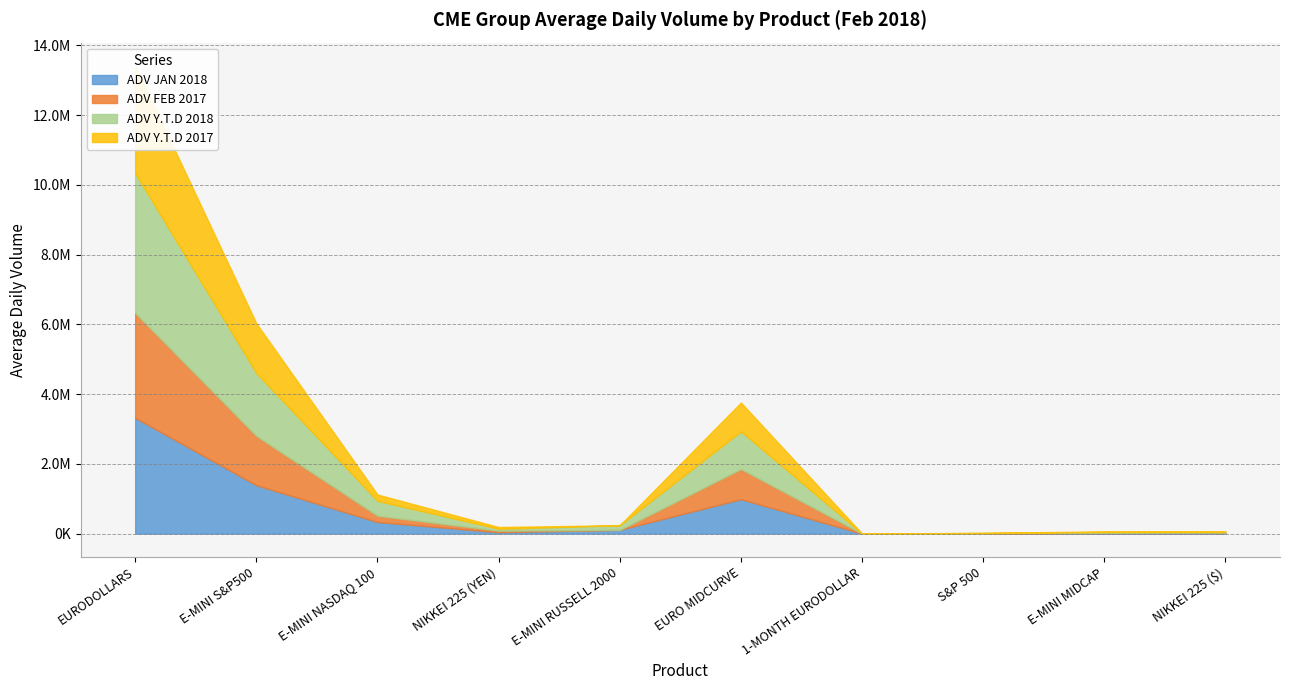

How many intersections are there between ADV JAN 2018 and ADV Y.T.D 2017?

6